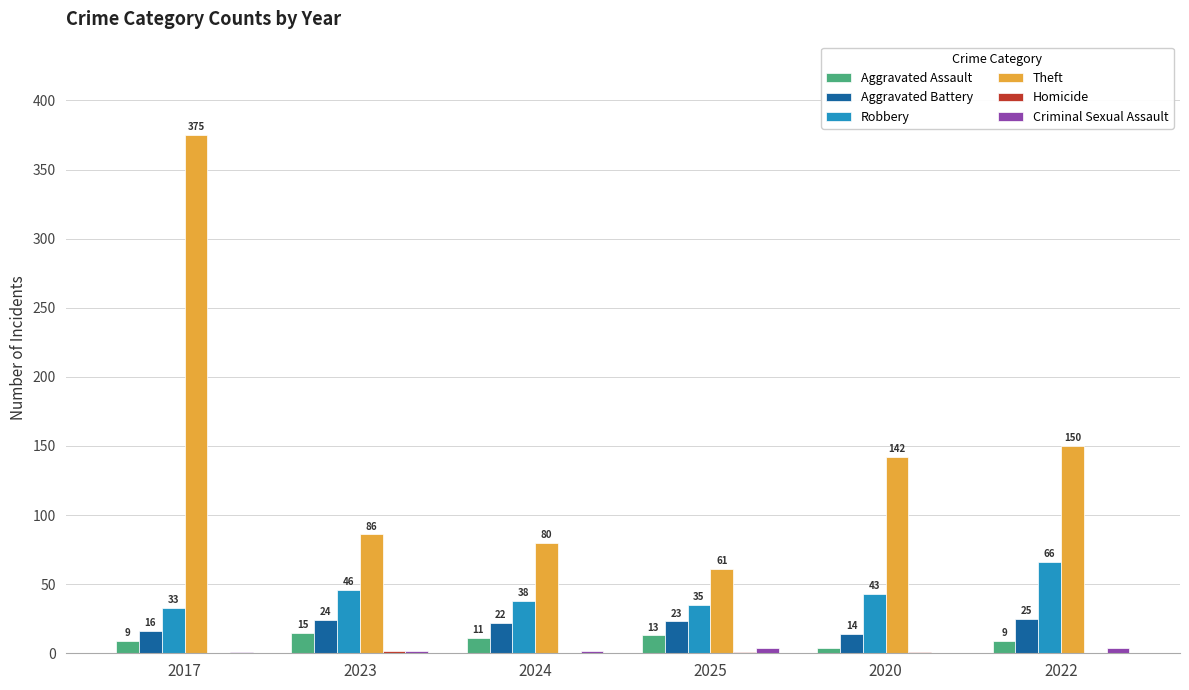

How many groups of bars are there?

6